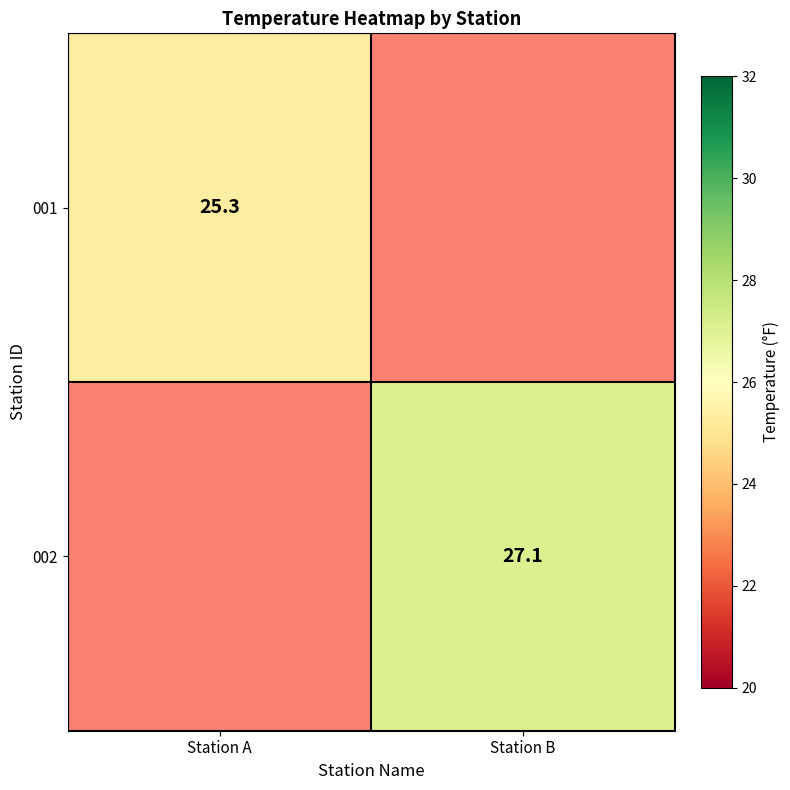

Which label corresponds to the largest value in the chart?

Station B